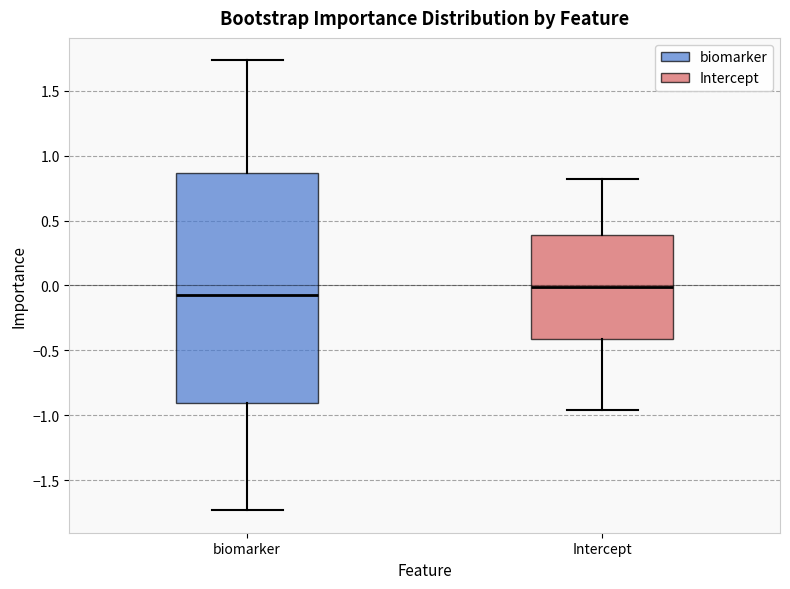

Where does the upper whisker of the box for Intercept end on the y-axis? The values are not printed on the chart, so give them approximately, as read against the axis.

0.80